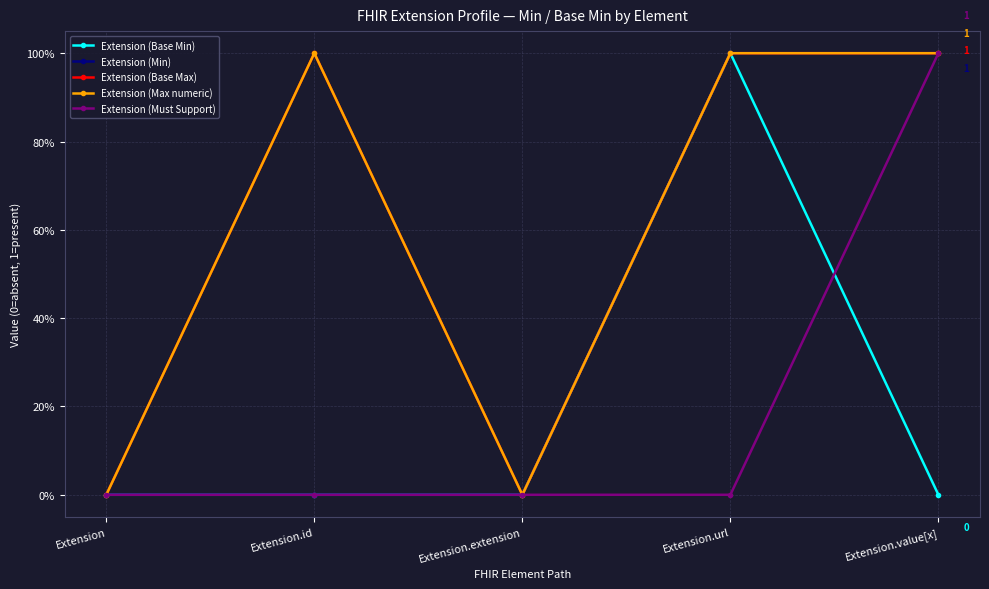

What is the label of the 4th point from the right?

Extension.id